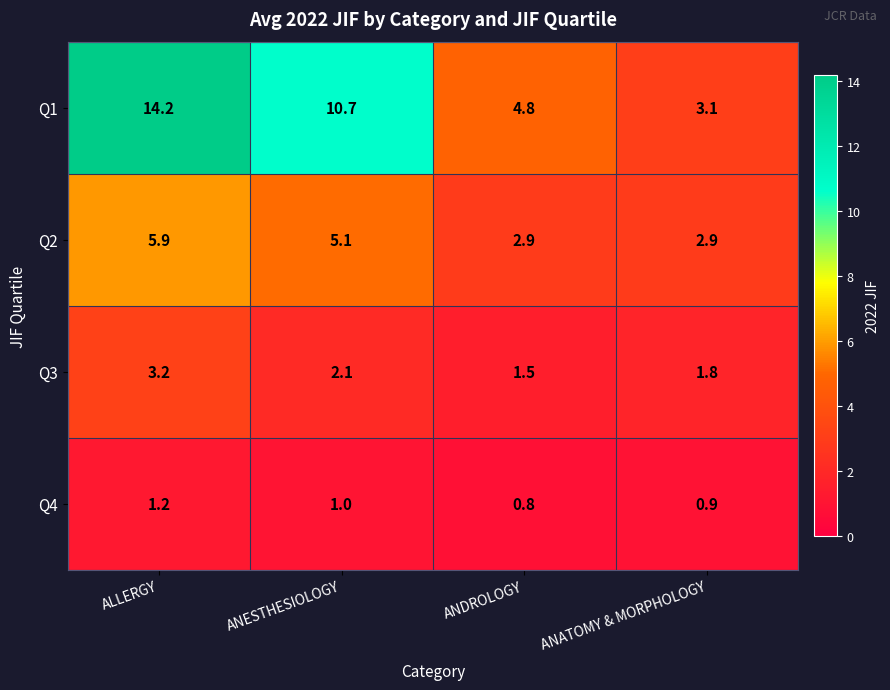

The value of Q1 at ALLERGY is 20.7. True or false?

False